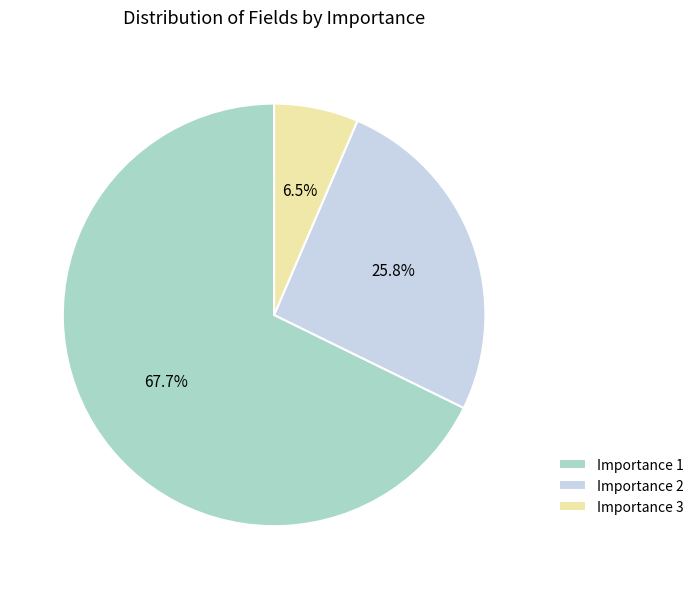

Is there any slice that represents more than half of the pie?

Yes